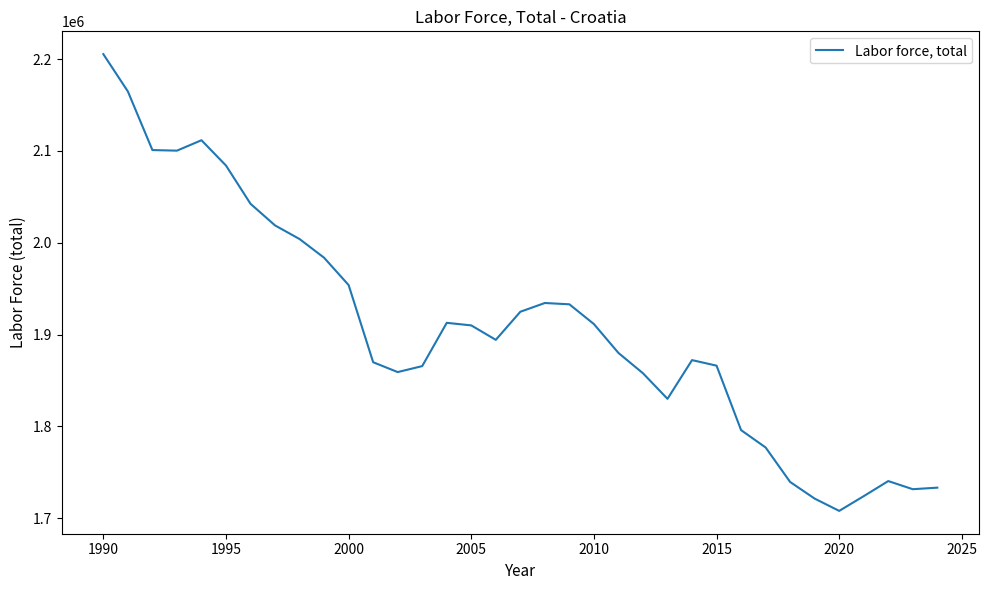

What is the maximum value shown in the chart?

2205287